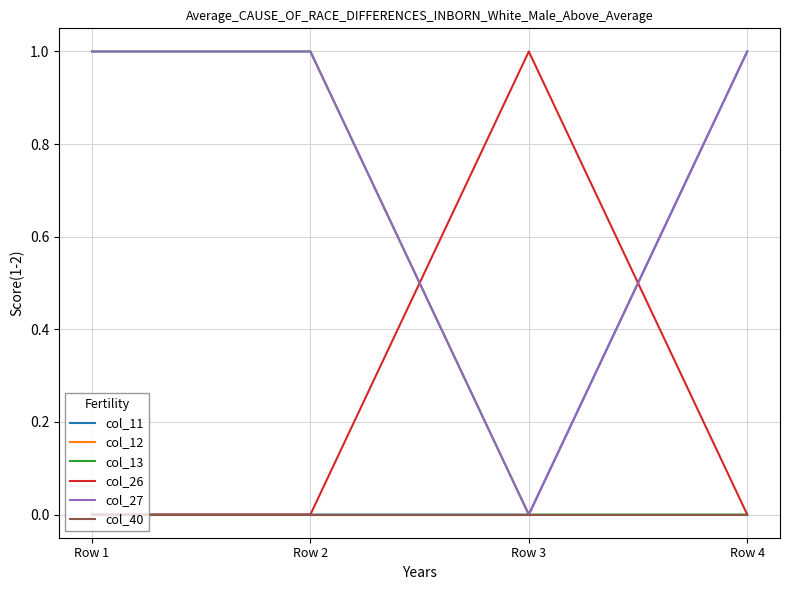

At which category does col_26 reach its first local peak?

Row 3